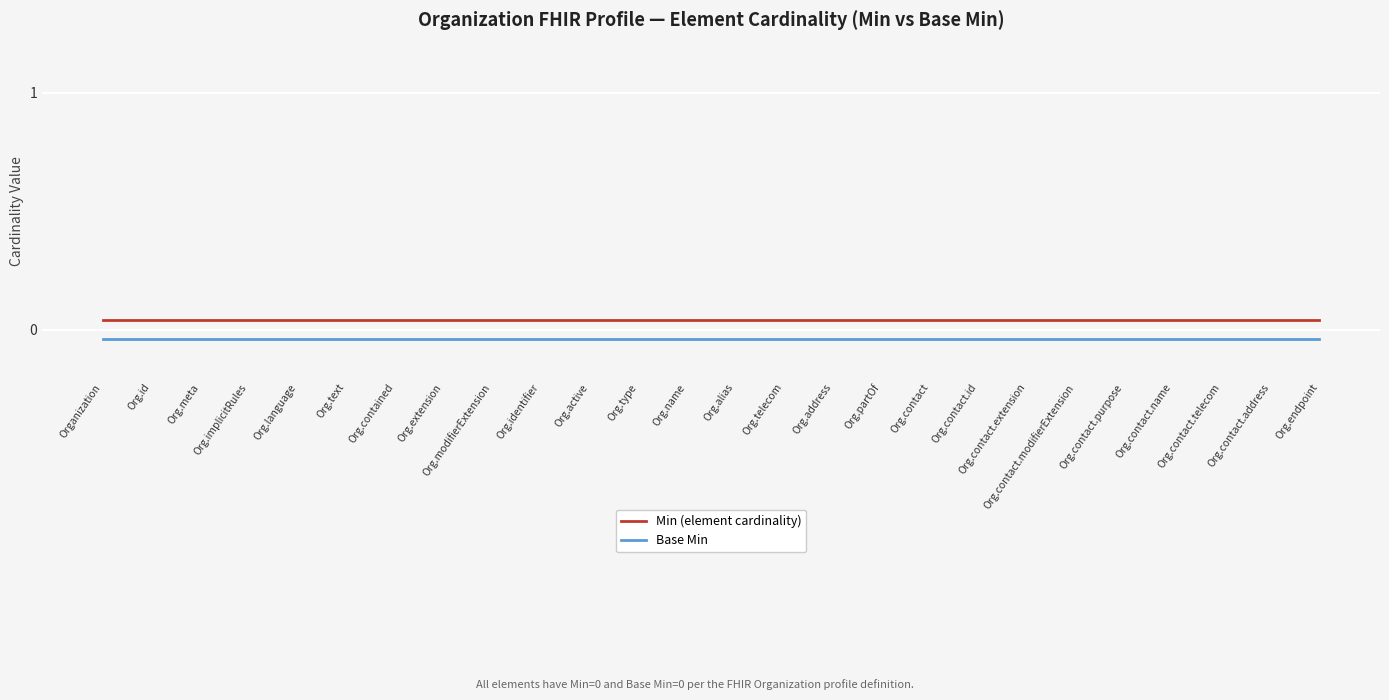

Which series has the largest range (max minus min)?

Min (element cardinality)